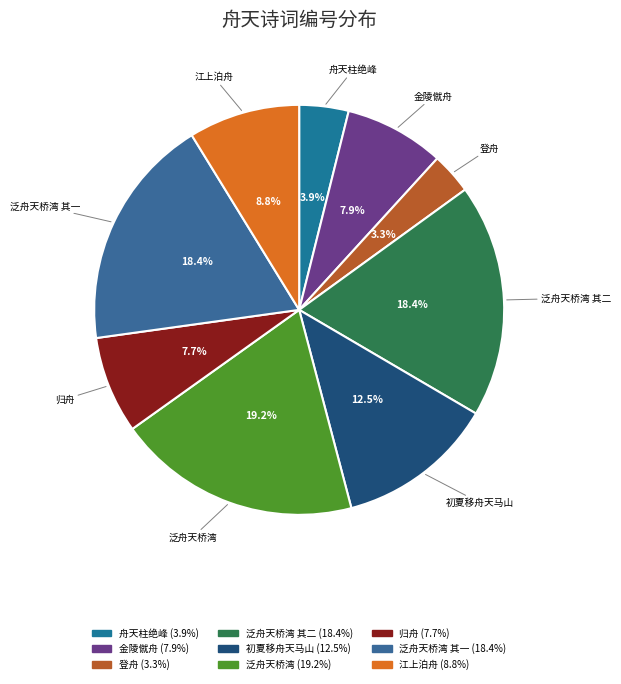

Count the number of slices in the pie.

9